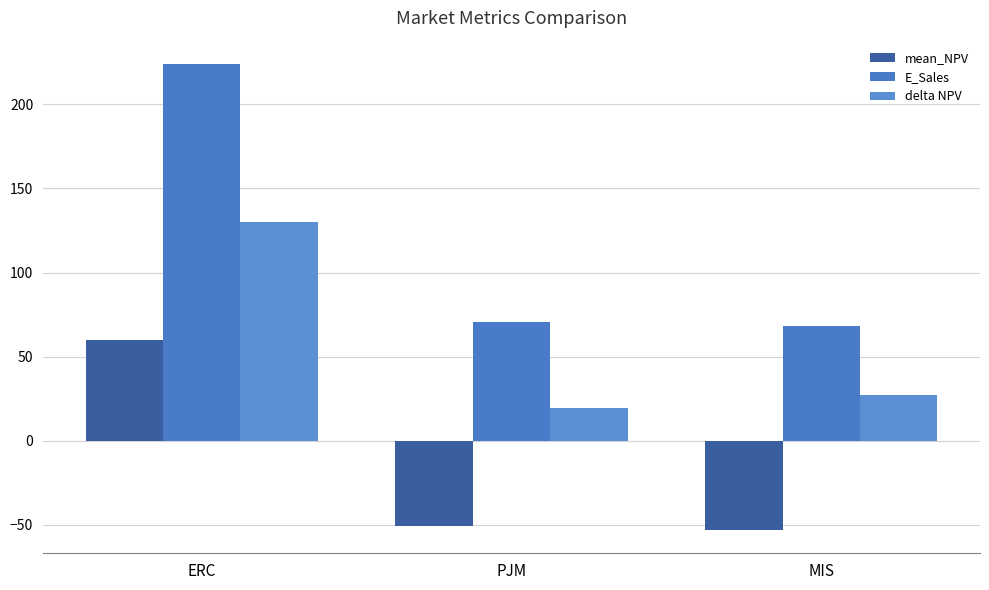

Rank the series at MIS from lowest to highest value.

mean_NPV, delta NPV, E_Sales